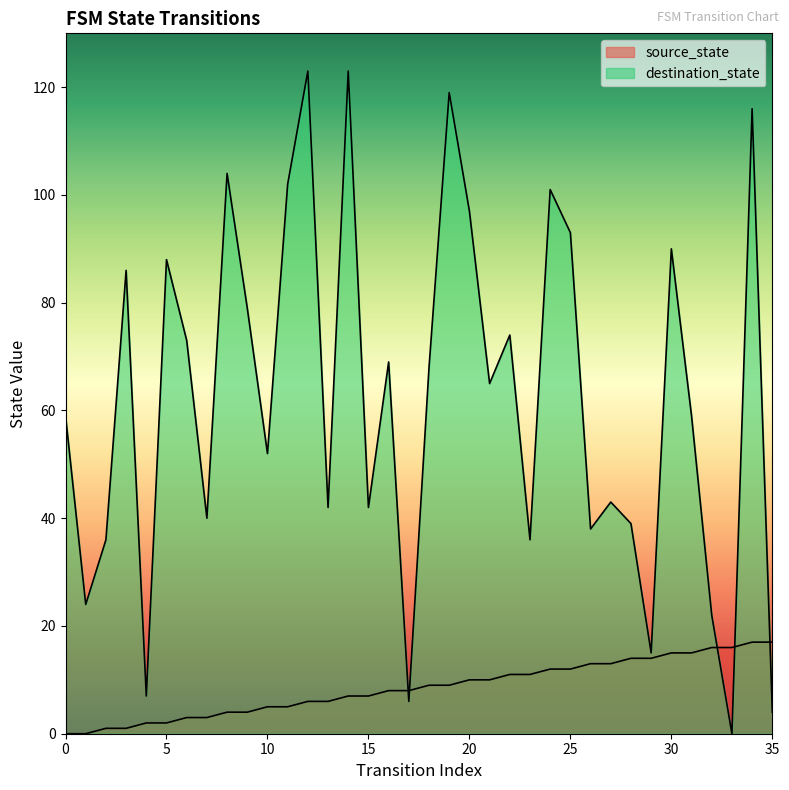

What is the value of the destination_state point at the 20th from the left?

119